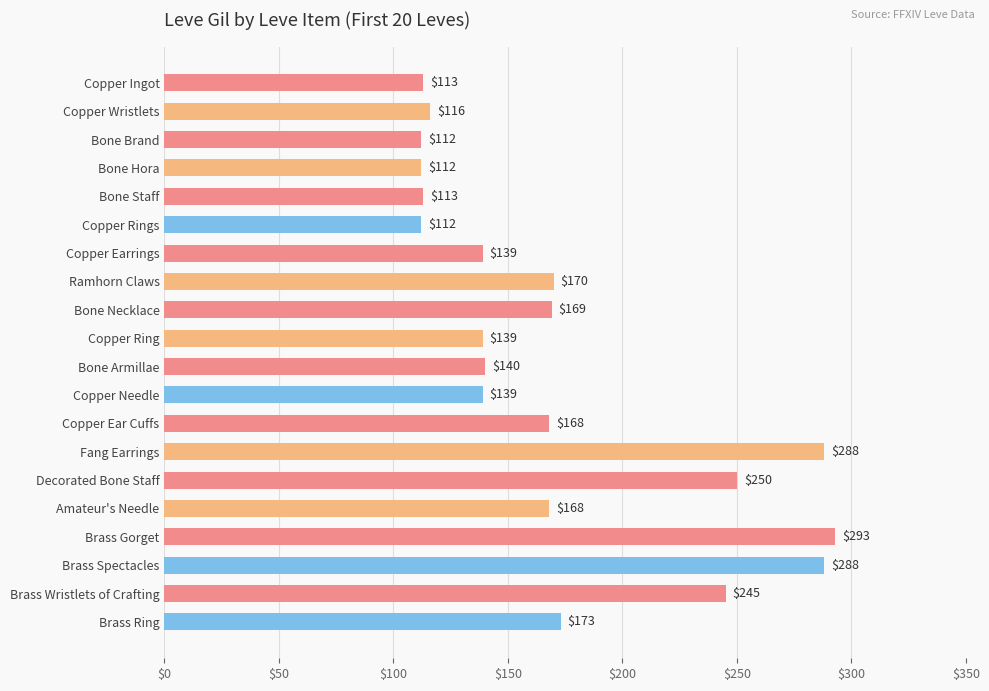

What position from the bottom is Bone Hora?

17